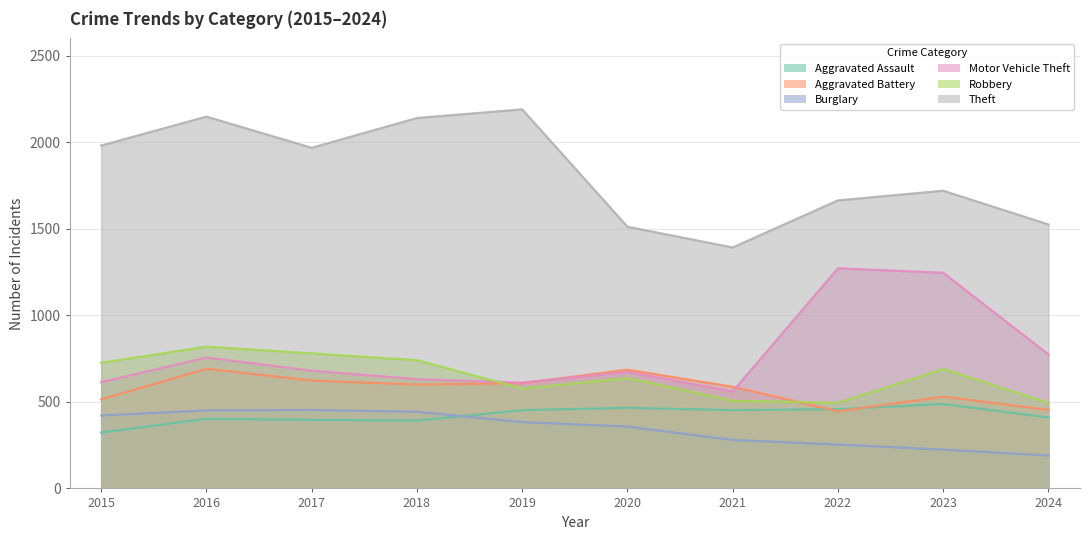

What is the average value of the Motor Vehicle Theft series?

782